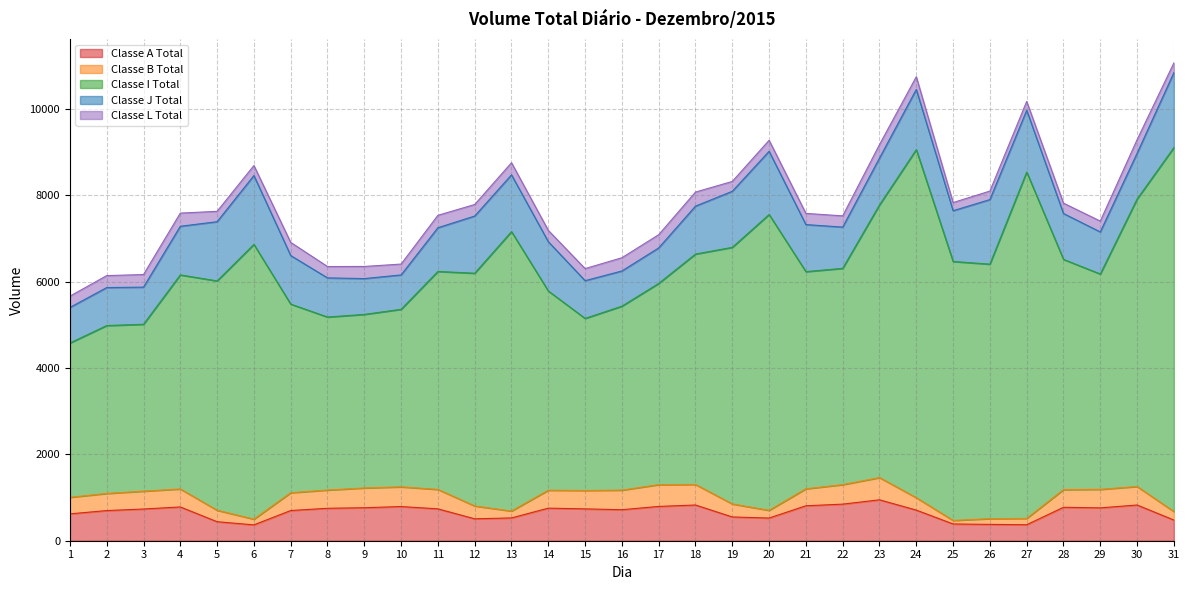

Which series has the largest total across all categories?

Classe I Total